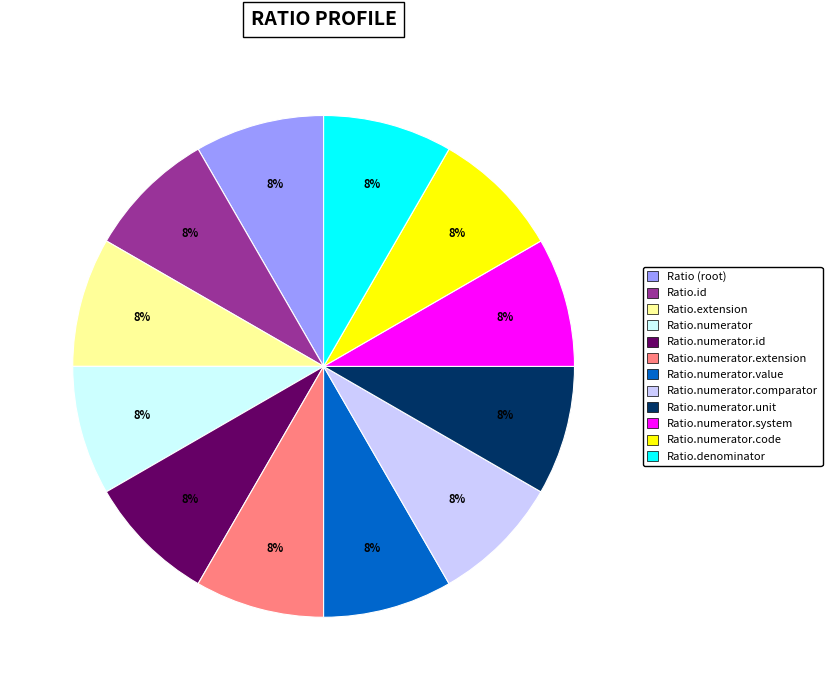

Does any single category account for the majority?

No